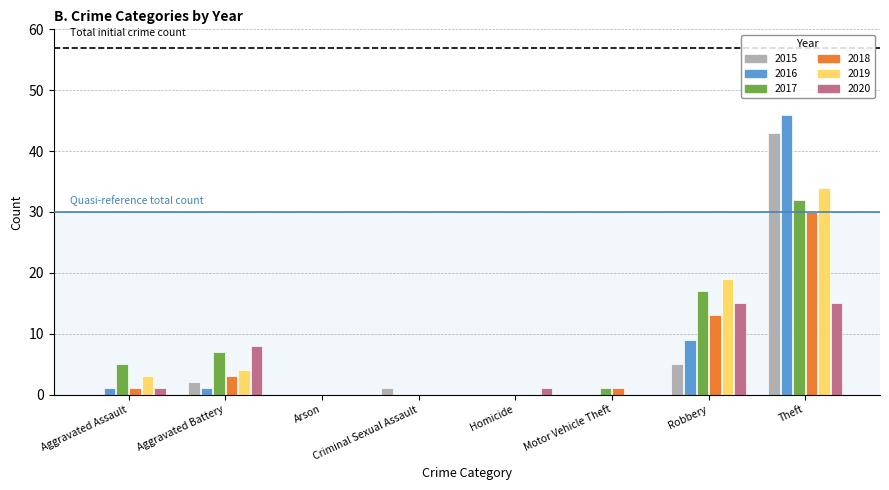

Reading right to left, extract all data points from this chart.

2015: 43	5	0	0	1	0	2	0
2016: 46	9	0	0	0	0	1	1
2017: 32	17	1	0	0	0	7	5
2018: 30	13	1	0	0	0	3	1
2019: 34	19	0	0	0	0	4	3
2020: 15	15	0	1	0	0	8	1